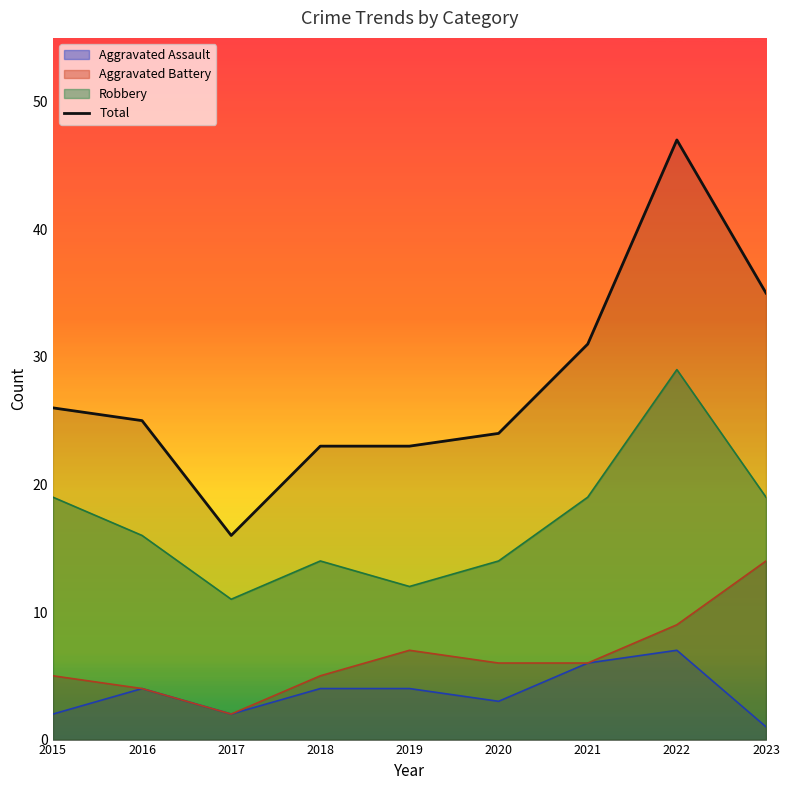

Rank the categories by value from highest to lowest.

2022, 2023, 2021, 2015, 2016, 2020, 2018, 2019, 2017